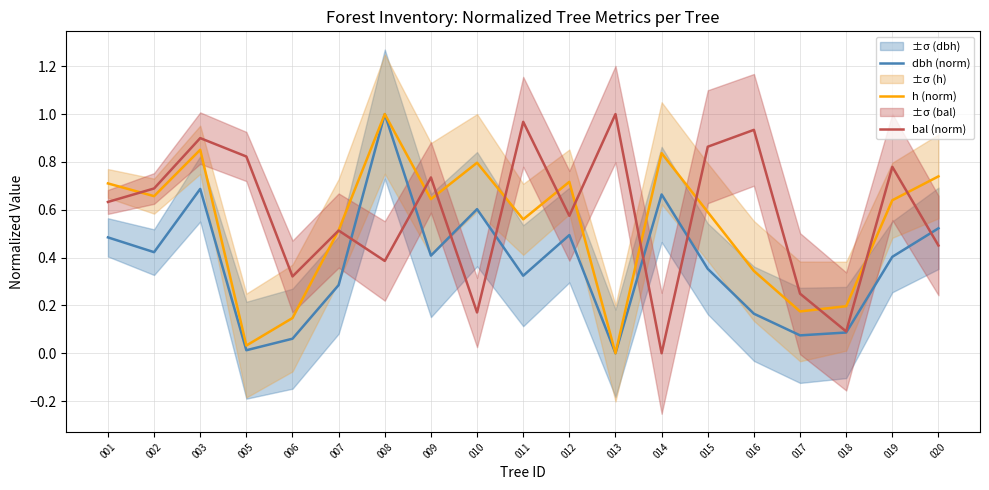

Which series has the widest spread of values?

dbh (norm)